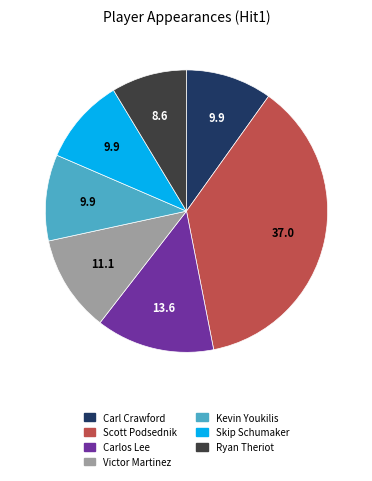

Does any single category account for the majority?

No